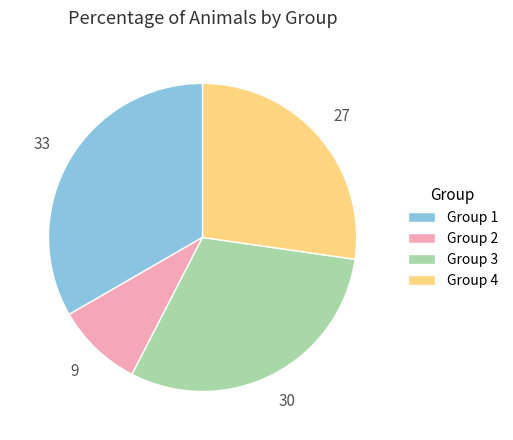

True or false: Group 1 accounts for 20% of the total.

False